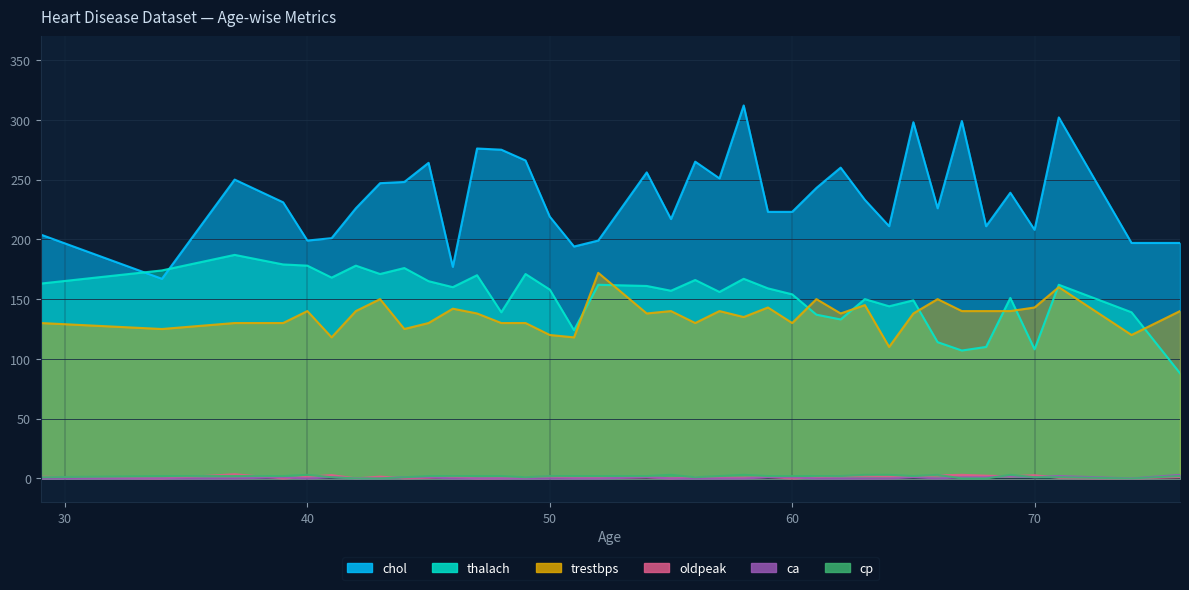

What is the value of the trestbps point at the 26th from the left?

138.0